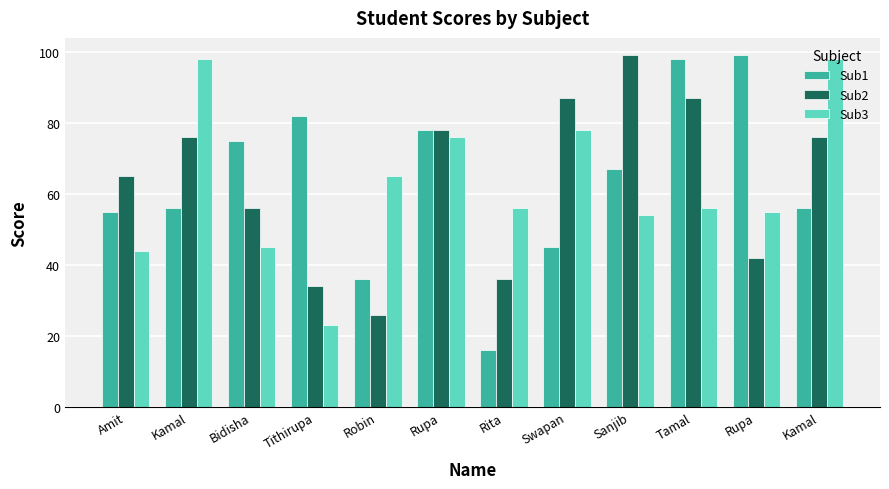

What is the label of the 4th bar from the left?

Tithirupa